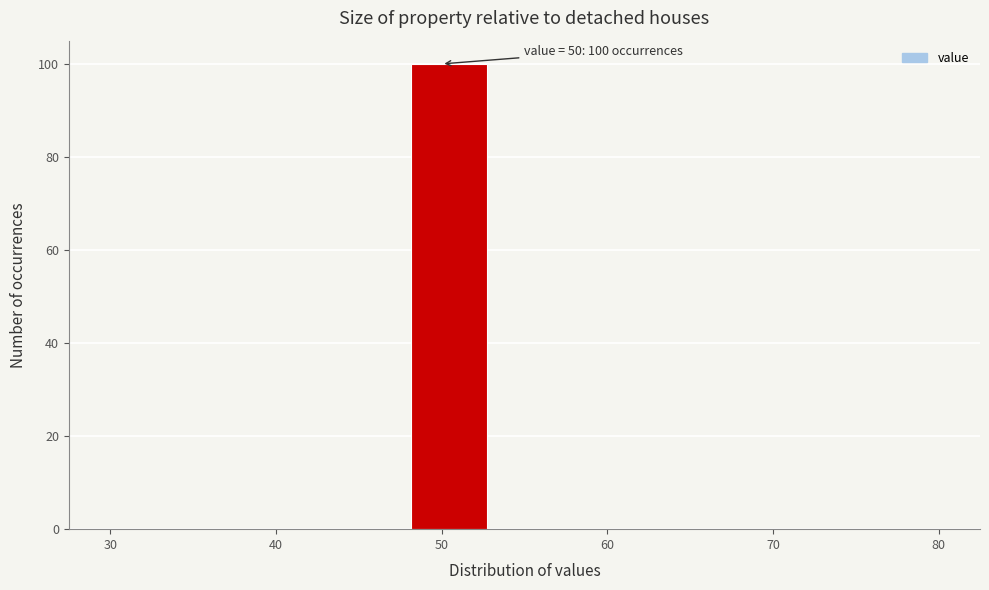

Which range on the x-axis has the tallest bar?

48 to 53